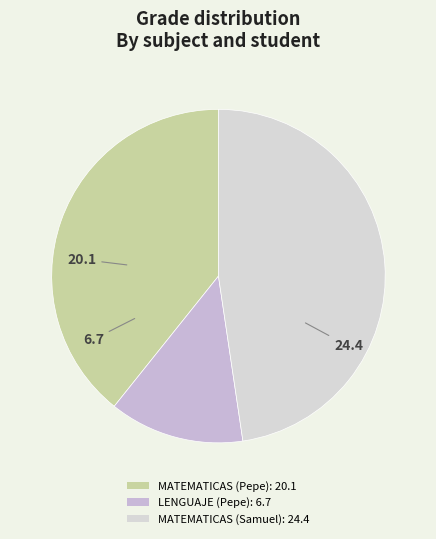

Rank the categories by value from highest to lowest.

MATEMATICAS (Samuel): 24.4, MATEMATICAS (Pepe): 20.1, LENGUAJE (Pepe): 6.7